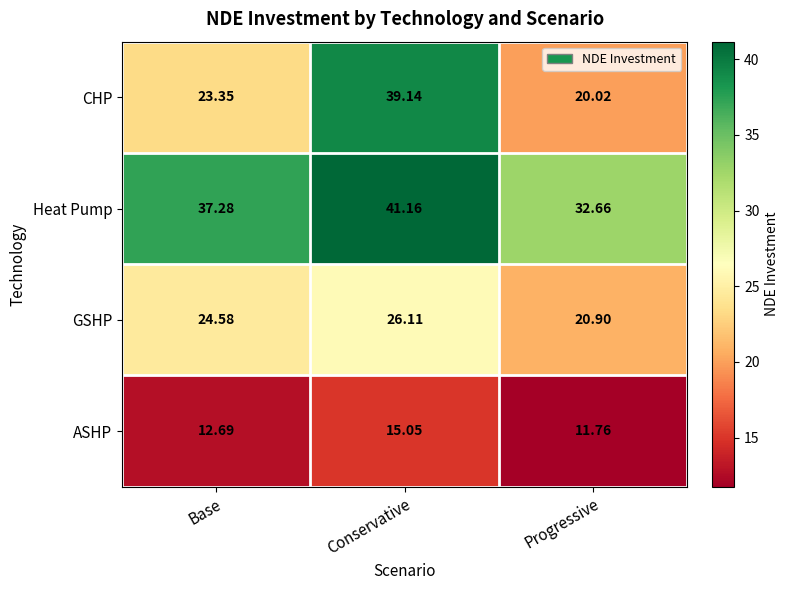

Where does the GSHP series first go above 24?

Base